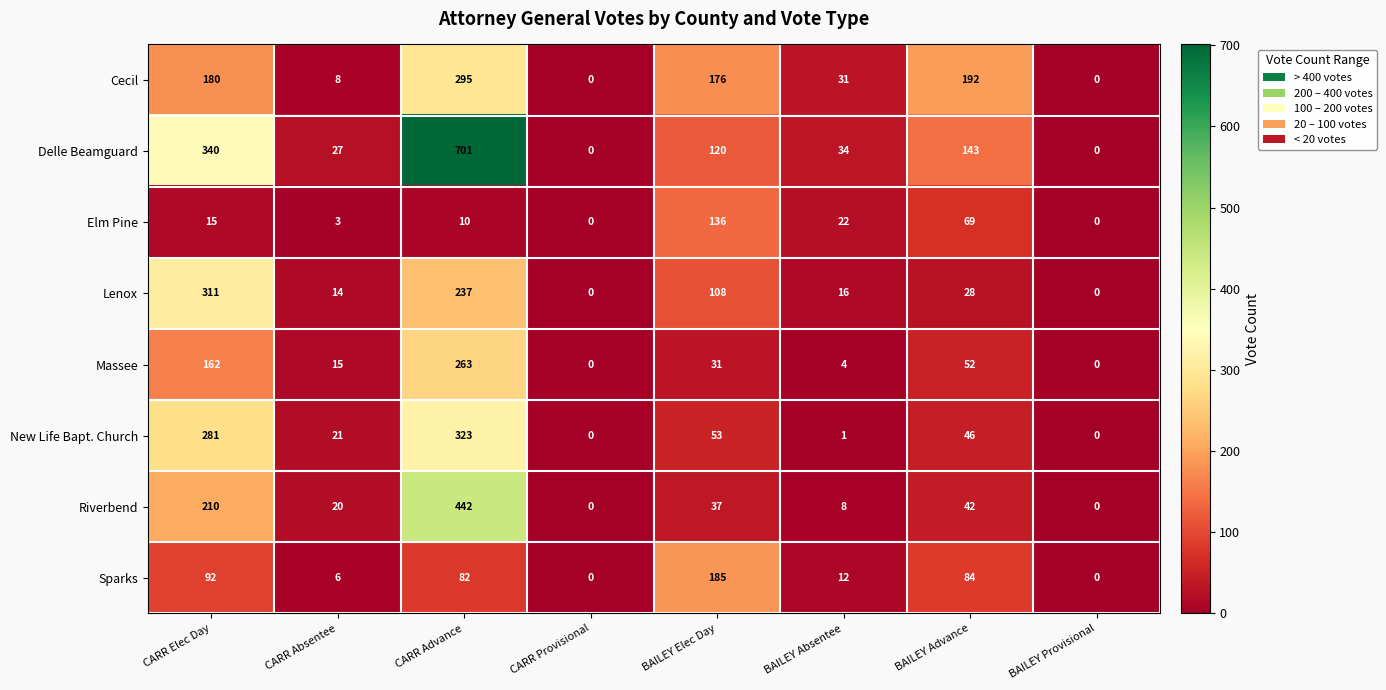

Which series has the largest range (max minus min)?

Delle Beamguard